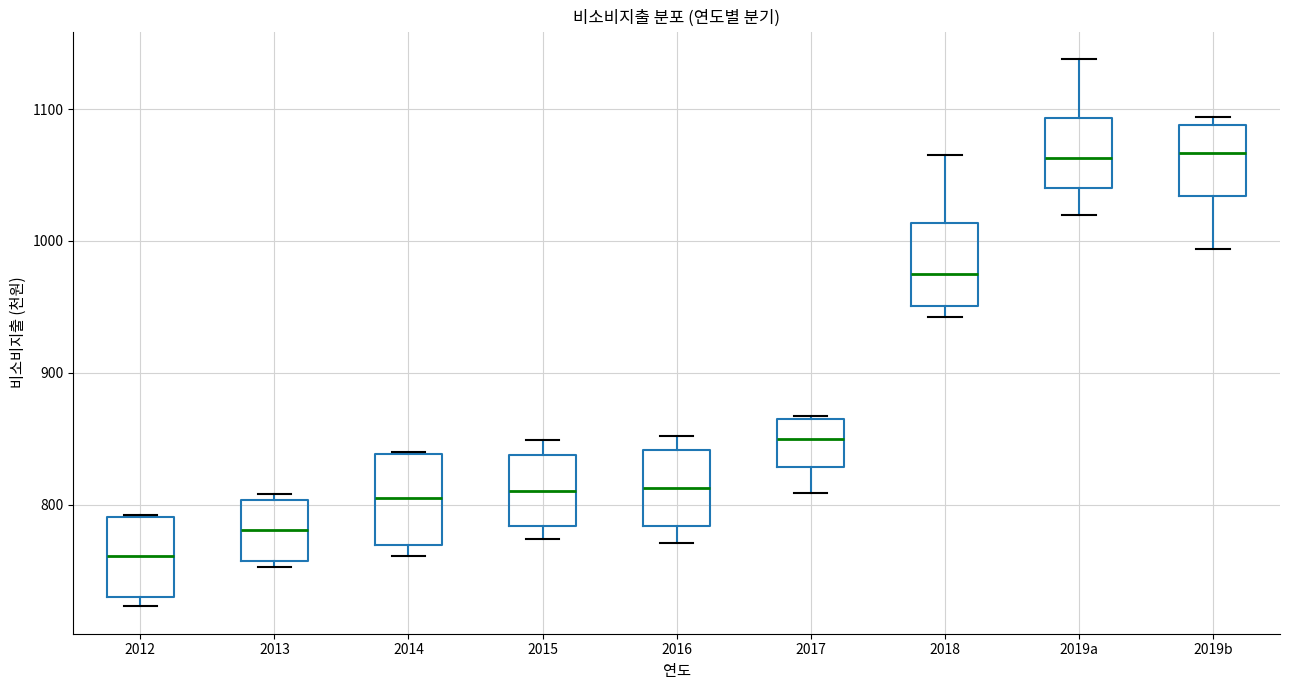

Reading left to right, transcribe this box plot: for each box, give where its median line is, the range the box spans, and where its two whiskers end, as read against the y-axis. The values are not printed on the chart, so give them approximately, as read against the axis.

2012: median 760, box 730 to 790, whiskers 720 to 790
2013: median 780, box 760 to 800, whiskers 750 to 810
2014: median 810, box 770 to 840, whiskers 760 to 840
2015: median 810, box 780 to 840, whiskers 770 to 850
2016: median 810, box 780 to 840, whiskers 770 to 850
2017: median 850, box 830 to 860, whiskers 810 to 870
2018: median 980, box 950 to 1010, whiskers 940 to 1070
2019a: median 1060, box 1040 to 1090, whiskers 1020 to 1140
2019b: median 1070, box 1030 to 1090, whiskers 990 to 1090 (just above the box's upper edge)